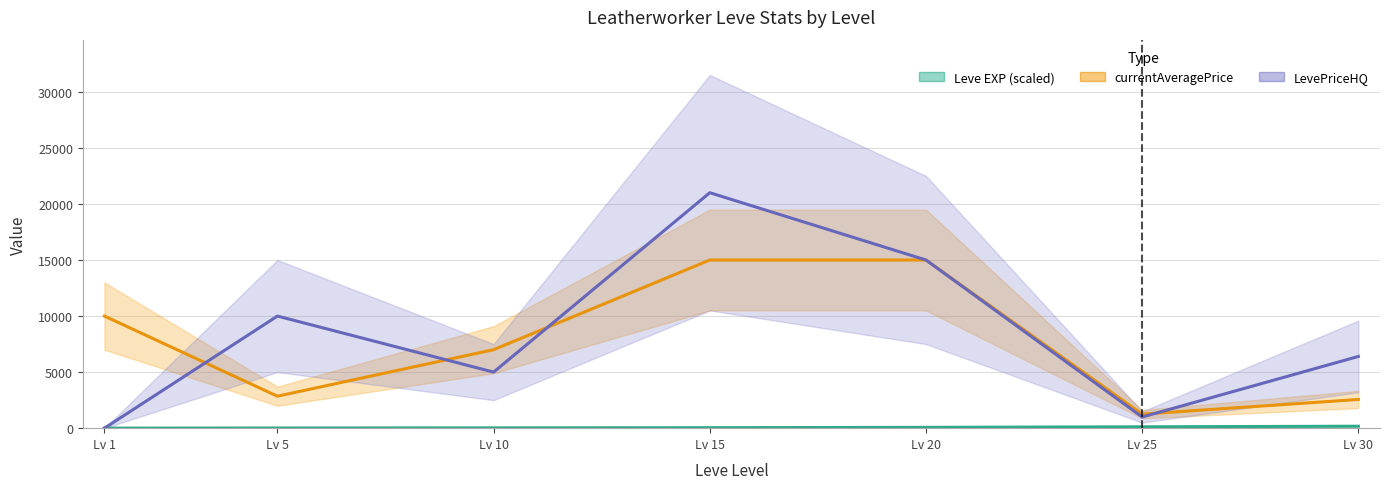

What is the value of the LevePriceHQ point at the 2nd from the left?

10000.0